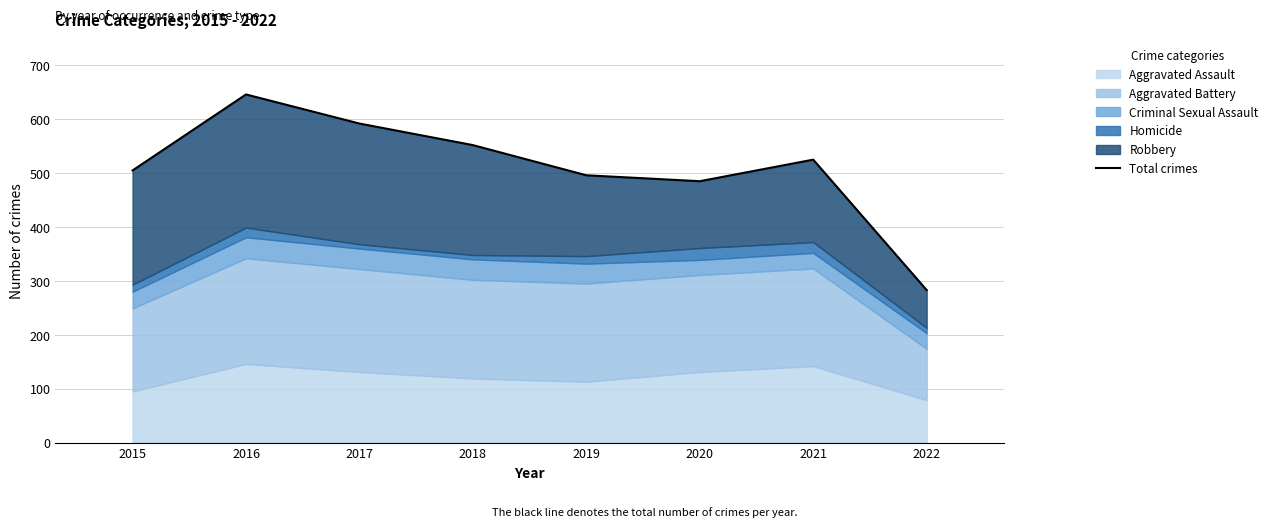

Between 2019 and 2020, which is larger?

2019